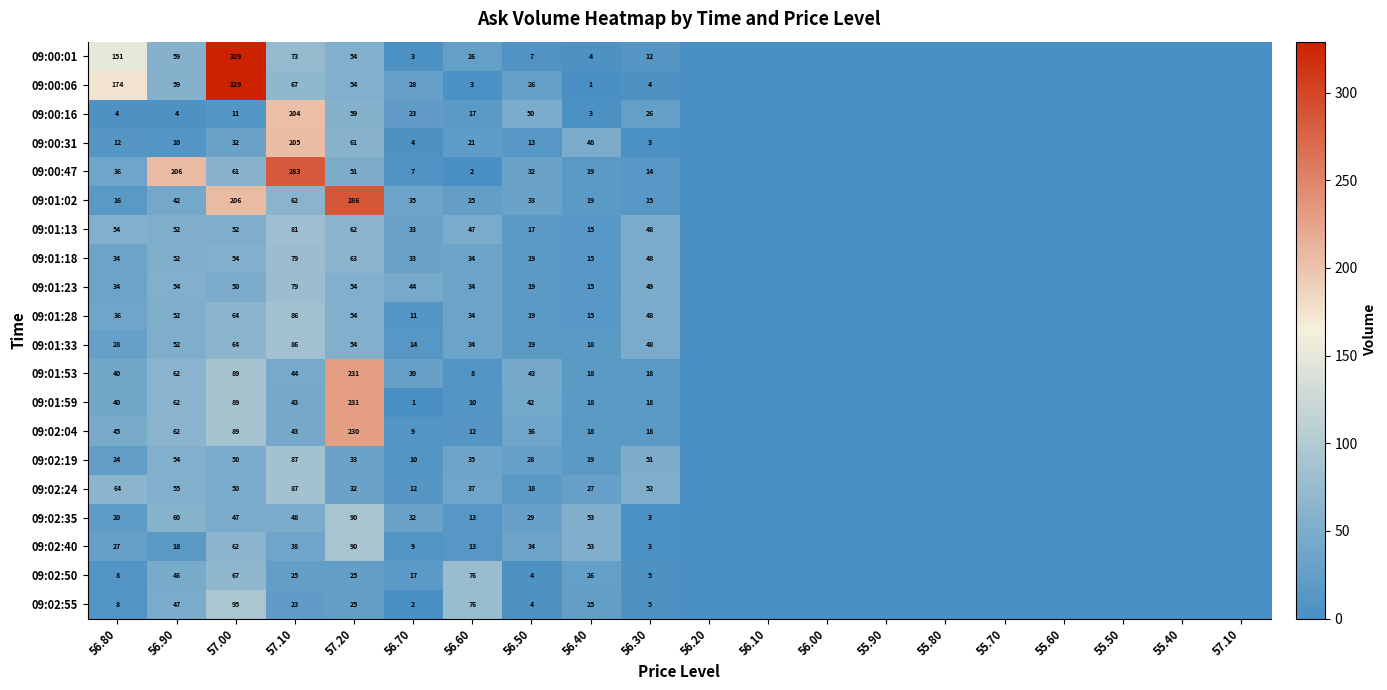

The value of 09:01:53 at 55.40 is 0. True or false?

True